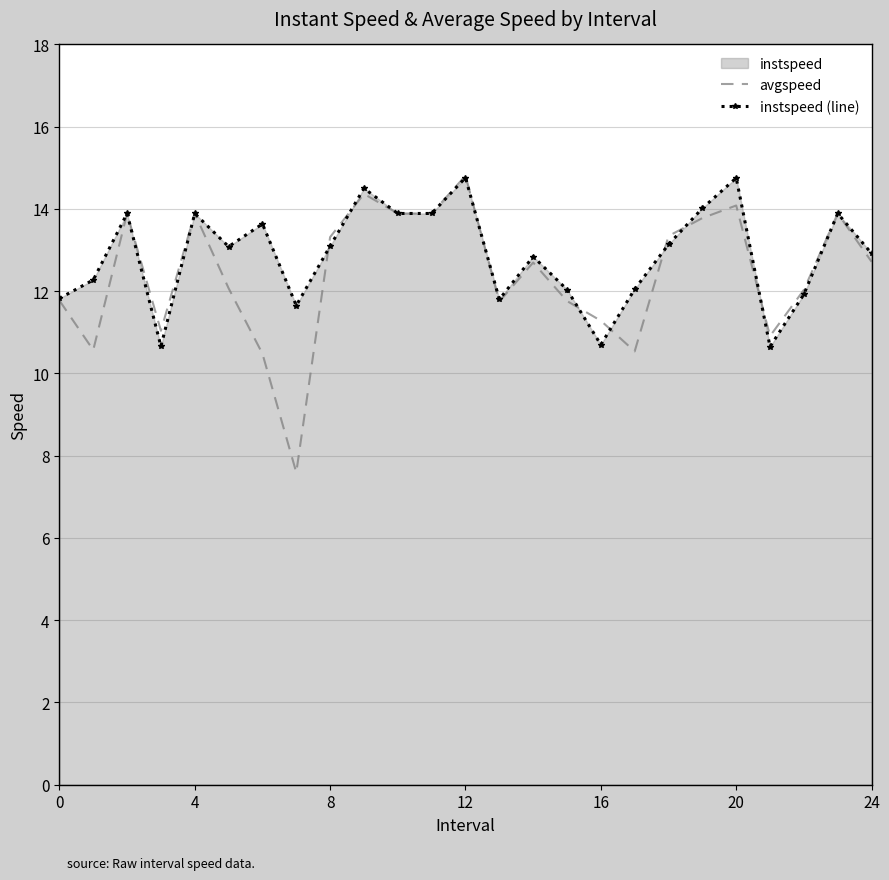

At 20, list the series in order from smallest to largest.

avgspeed, instspeed (line)